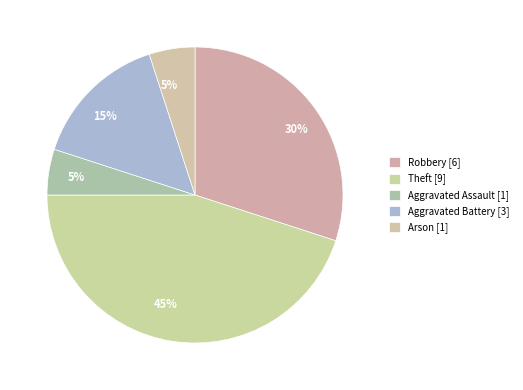

The Robbery slice represents 30% of the pie. True or false?

True